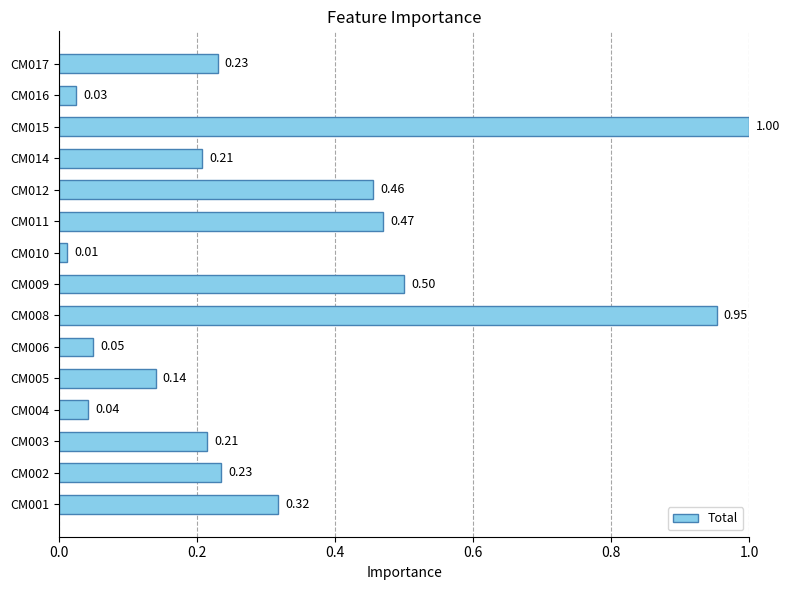

What is the change in value from CM005 to CM015?

+0.9